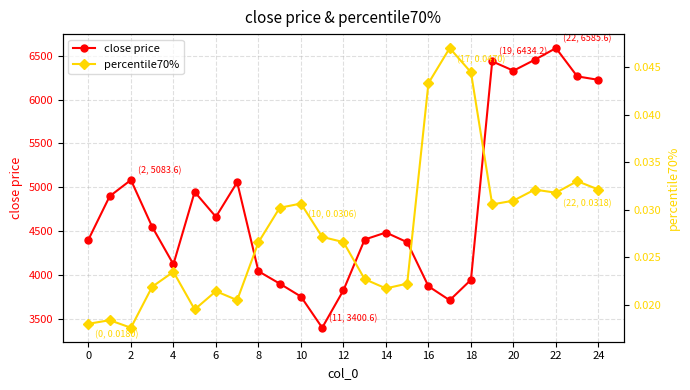

What is the sum of all percentile70% values?

0.7